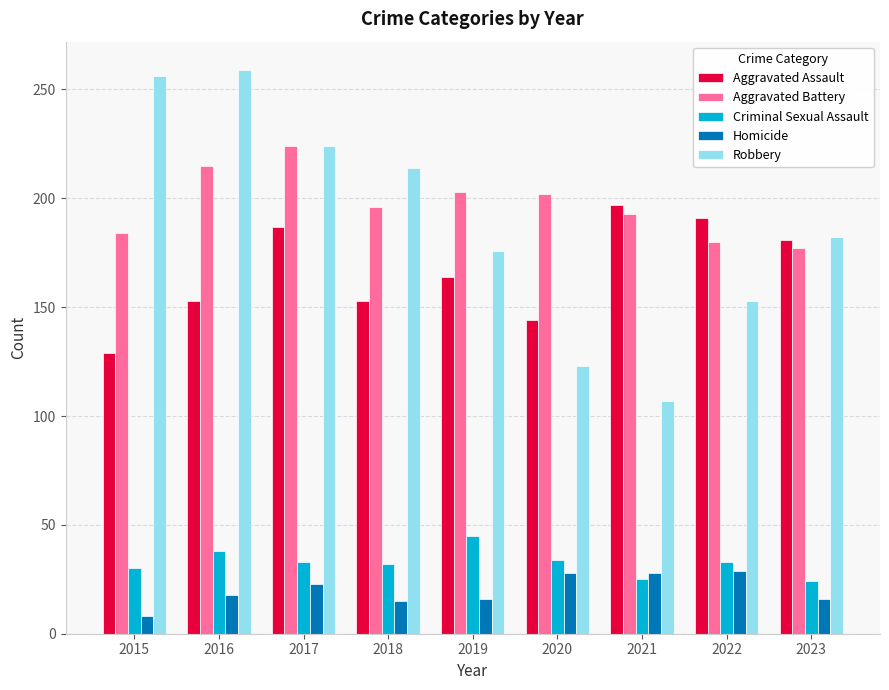

Which series changed the most between 2016 and 2018?

Robbery